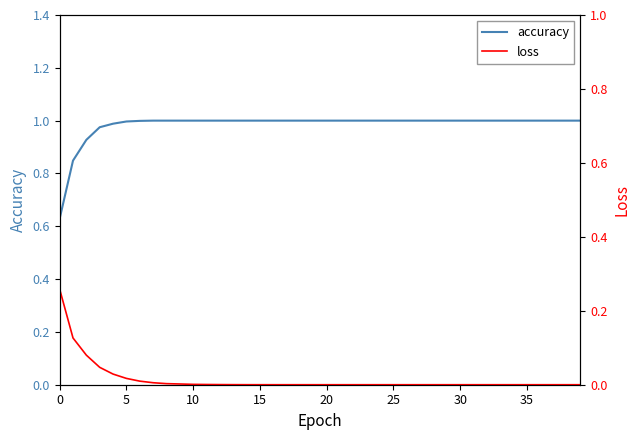

What is the label of the 20th point from the right?

20